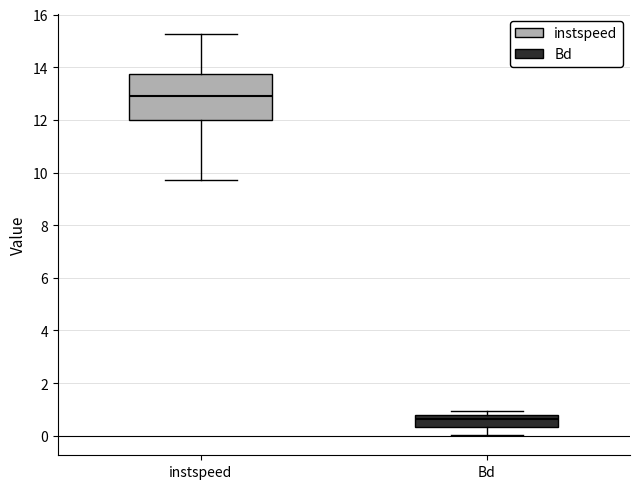

Which box has the lowest median line?

Bd